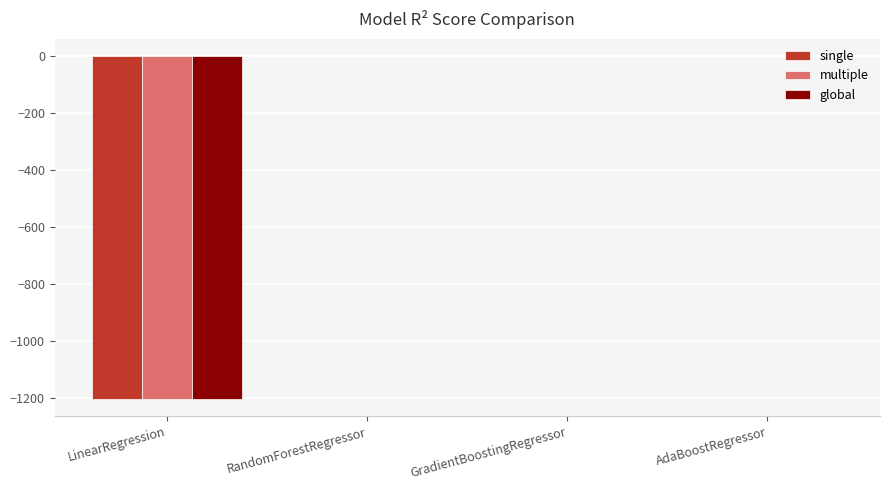

The value of global at LinearRegression is -1202.2. True or false?

True